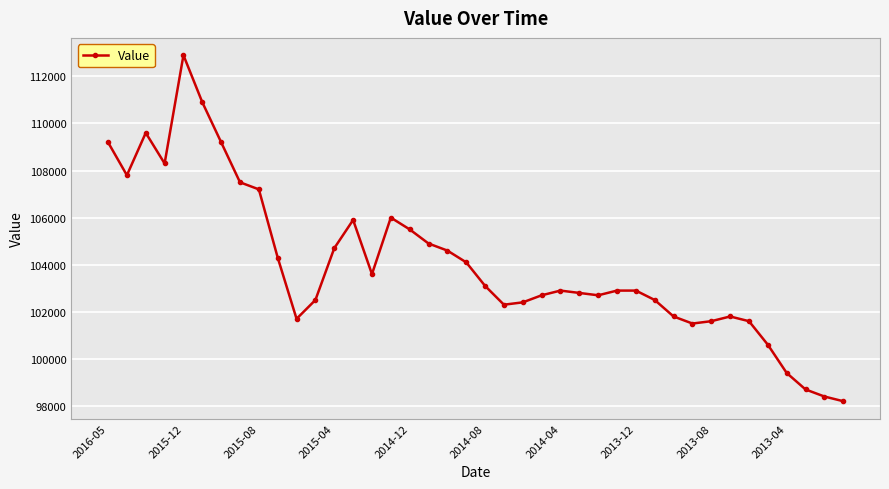

What is the maximum value shown in the chart?

112900